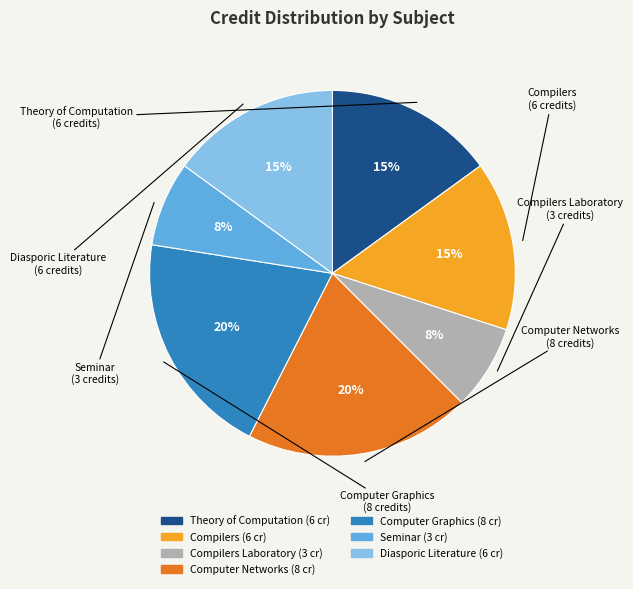

To the nearest percent, what is the average slice percentage?

14%